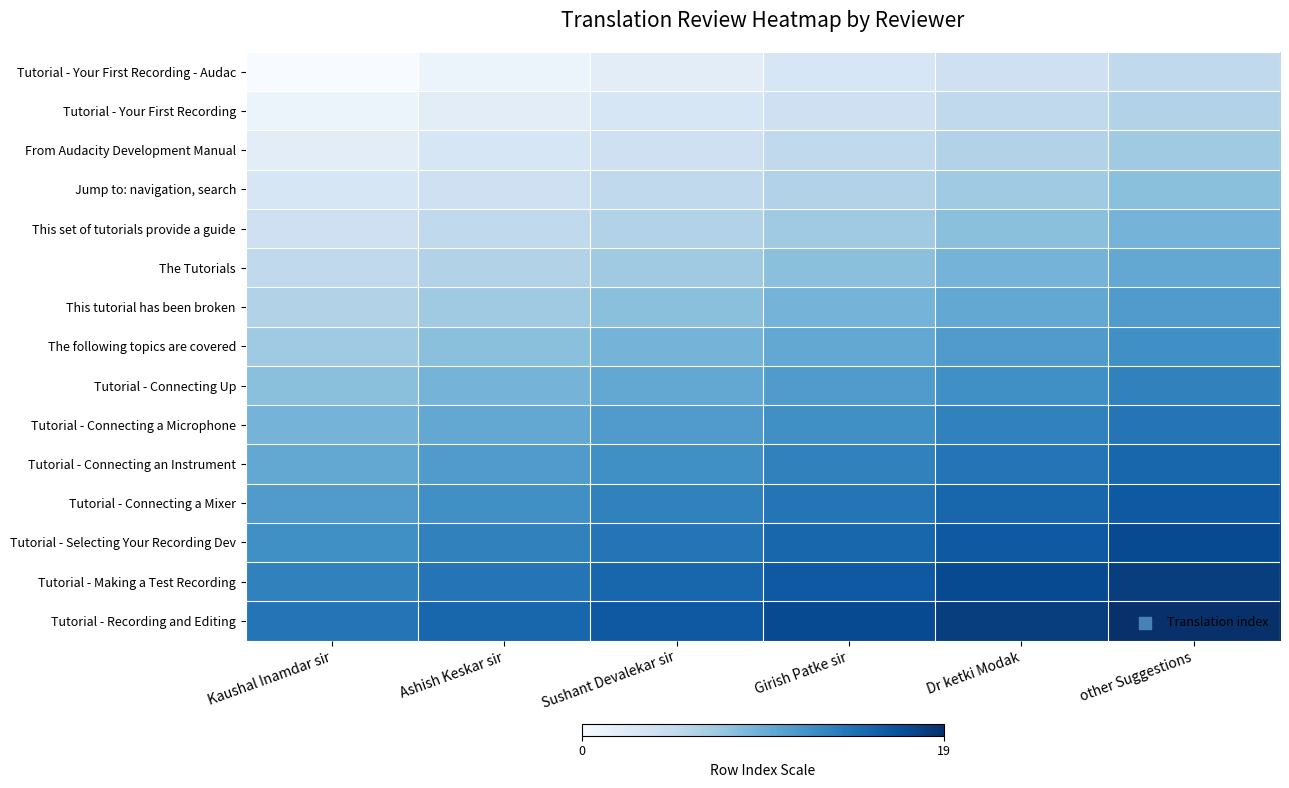

Reading left to right, transcribe all the data shown in this chart.

Tutorial - Your First Recording - Audac: Kaushal Inamdar sir=0	Ashish Keskar sir=1	Sushant Devalekar sir=2	Girish Patke sir=3	Dr ketki Modak=4	other Suggestions=5
Tutorial - Your First Recording: Kaushal Inamdar sir=1	Ashish Keskar sir=2	Sushant Devalekar sir=3	Girish Patke sir=4	Dr ketki Modak=5	other Suggestions=6
From Audacity Development Manual: Kaushal Inamdar sir=2	Ashish Keskar sir=3	Sushant Devalekar sir=4	Girish Patke sir=5	Dr ketki Modak=6	other Suggestions=7
Jump to: navigation, search: Kaushal Inamdar sir=3	Ashish Keskar sir=4	Sushant Devalekar sir=5	Girish Patke sir=6	Dr ketki Modak=7	other Suggestions=8
This set of tutorials provide a guide: Kaushal Inamdar sir=4	Ashish Keskar sir=5	Sushant Devalekar sir=6	Girish Patke sir=7	Dr ketki Modak=8	other Suggestions=9
The Tutorials: Kaushal Inamdar sir=5	Ashish Keskar sir=6	Sushant Devalekar sir=7	Girish Patke sir=8	Dr ketki Modak=9	other Suggestions=10
This tutorial has been broken: Kaushal Inamdar sir=6	Ashish Keskar sir=7	Sushant Devalekar sir=8	Girish Patke sir=9	Dr ketki Modak=10	other Suggestions=11
The following topics are covered: Kaushal Inamdar sir=7	Ashish Keskar sir=8	Sushant Devalekar sir=9	Girish Patke sir=10	Dr ketki Modak=11	other Suggestions=12
Tutorial - Connecting Up: Kaushal Inamdar sir=8	Ashish Keskar sir=9	Sushant Devalekar sir=10	Girish Patke sir=11	Dr ketki Modak=12	other Suggestions=13
Tutorial - Connecting a Microphone: Kaushal Inamdar sir=9	Ashish Keskar sir=10	Sushant Devalekar sir=11	Girish Patke sir=12	Dr ketki Modak=13	other Suggestions=14
Tutorial - Connecting an Instrument: Kaushal Inamdar sir=10	Ashish Keskar sir=11	Sushant Devalekar sir=12	Girish Patke sir=13	Dr ketki Modak=14	other Suggestions=15
Tutorial - Connecting a Mixer: Kaushal Inamdar sir=11	Ashish Keskar sir=12	Sushant Devalekar sir=13	Girish Patke sir=14	Dr ketki Modak=15	other Suggestions=16
Tutorial - Selecting Your Recording Dev: Kaushal Inamdar sir=12	Ashish Keskar sir=13	Sushant Devalekar sir=14	Girish Patke sir=15	Dr ketki Modak=16	other Suggestions=17
Tutorial - Making a Test Recording: Kaushal Inamdar sir=13	Ashish Keskar sir=14	Sushant Devalekar sir=15	Girish Patke sir=16	Dr ketki Modak=17	other Suggestions=18
Tutorial - Recording and Editing: Kaushal Inamdar sir=14	Ashish Keskar sir=15	Sushant Devalekar sir=16	Girish Patke sir=17	Dr ketki Modak=18	other Suggestions=19